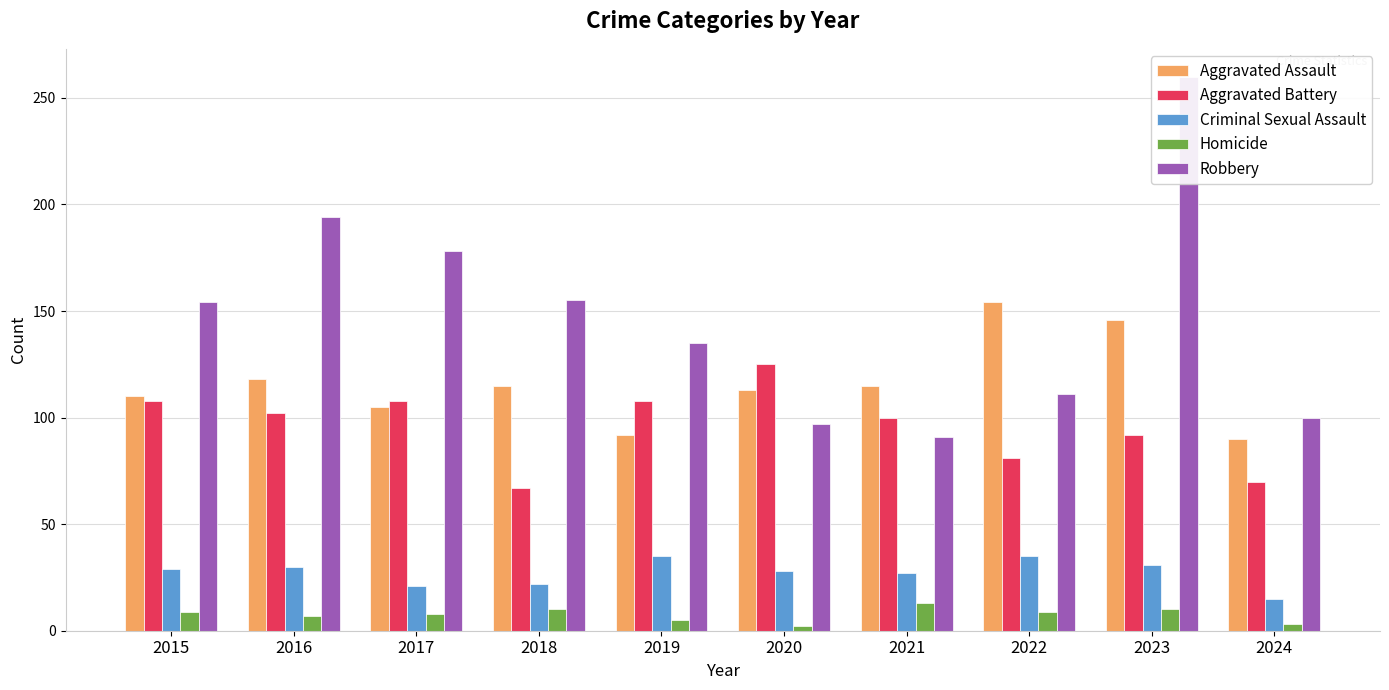

What is the smallest value displayed?

2